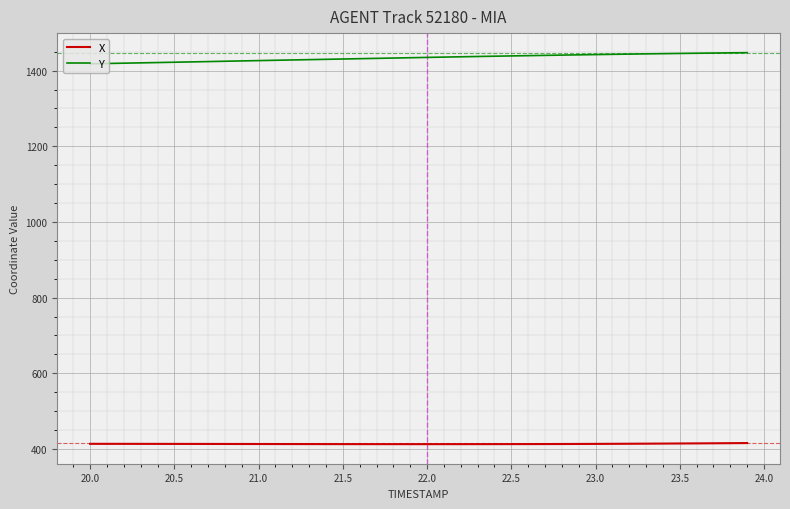

True or false: Y and X intersect in this chart.

False